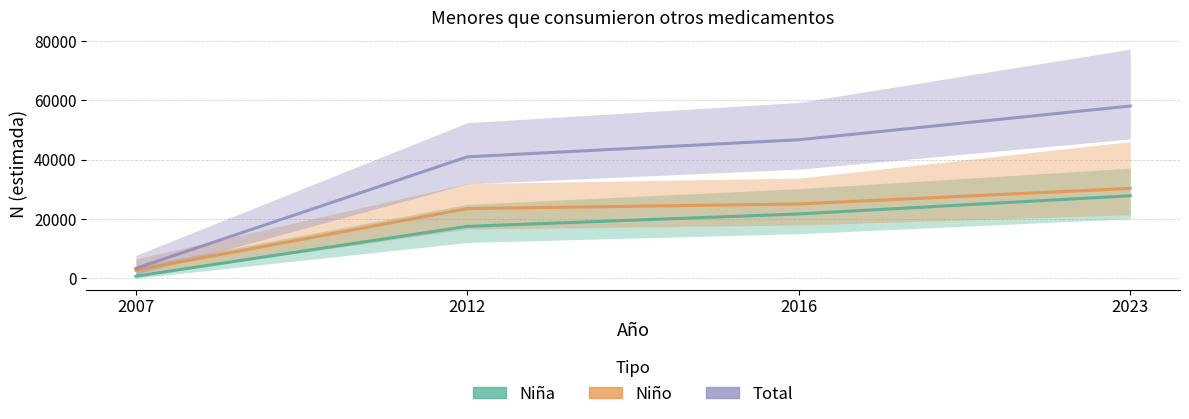

What is the total value across all series at 2016?

93425